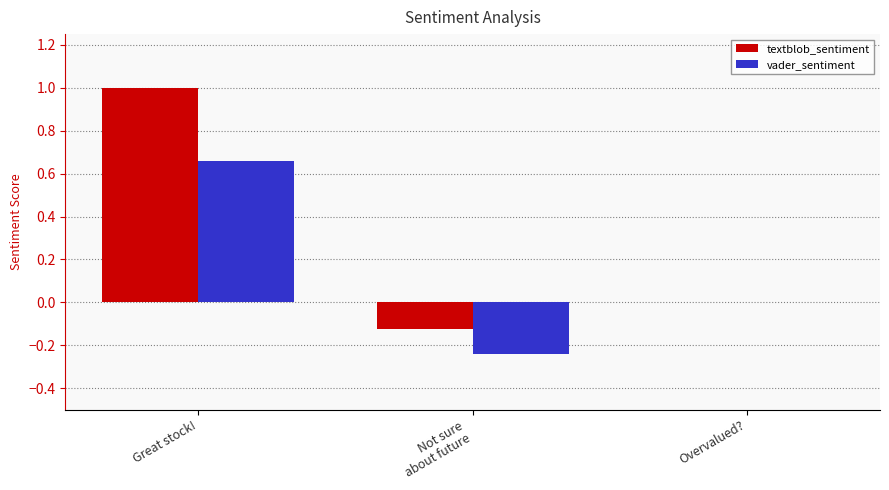

Which category has the highest value across all series?

Great stock!